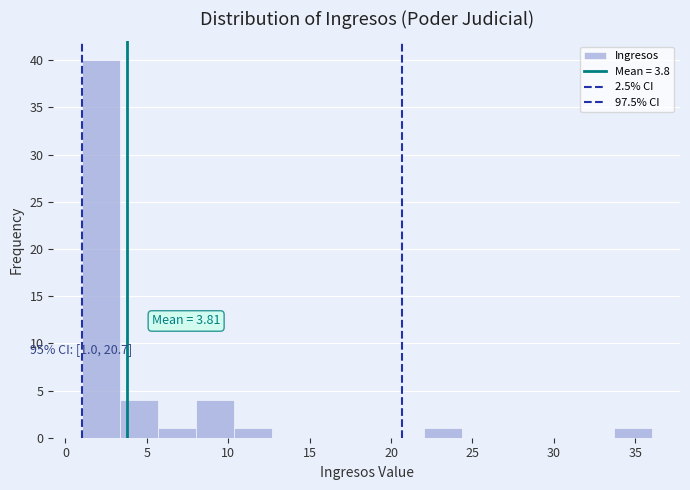

Which range on the x-axis has the tallest bar?

1.0 to 3.5